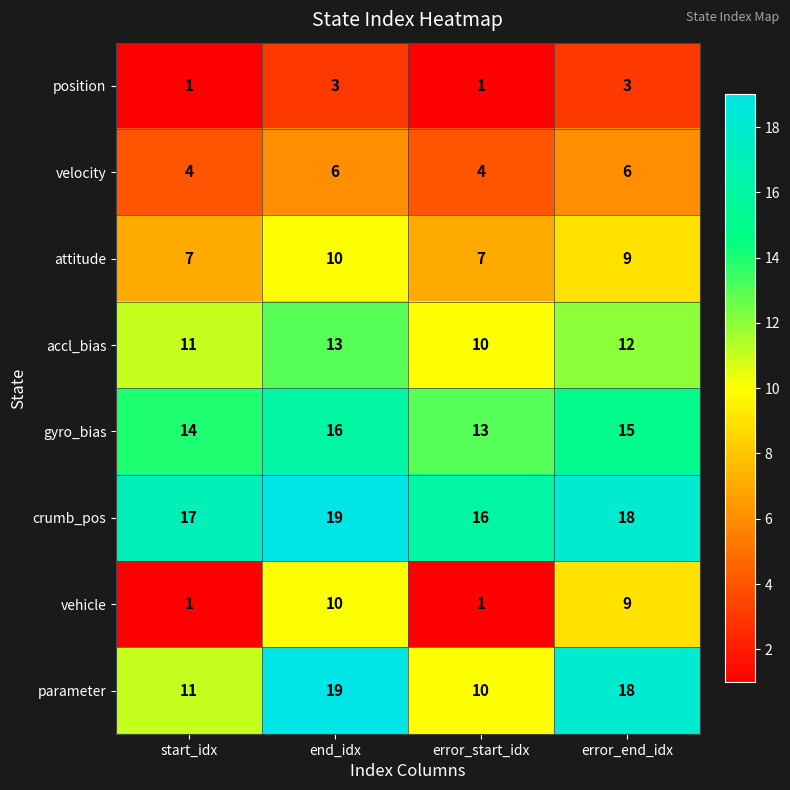

What is the difference between the second highest and minimum values in the vehicle series?

8